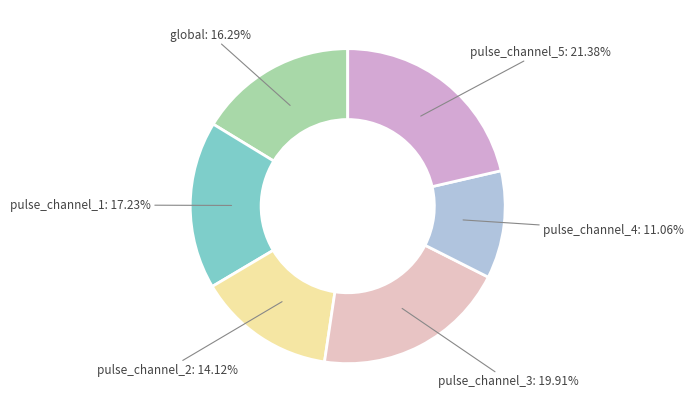

How many segments does this pie chart have?

6